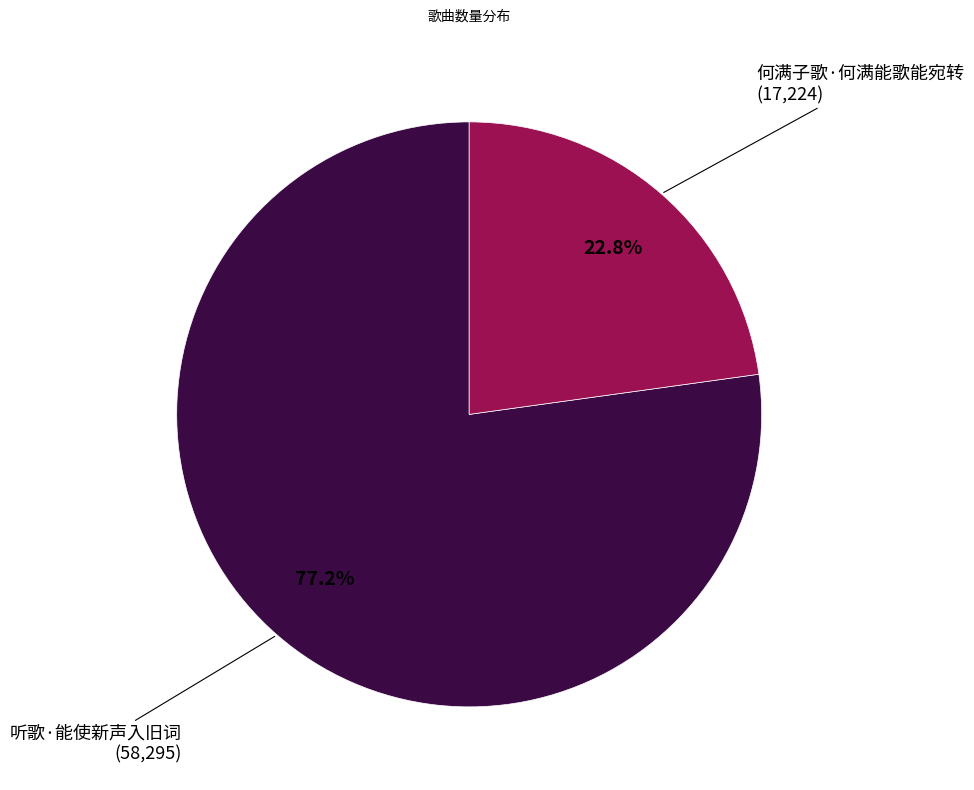

To the nearest percent, what is the average slice percentage?

50%